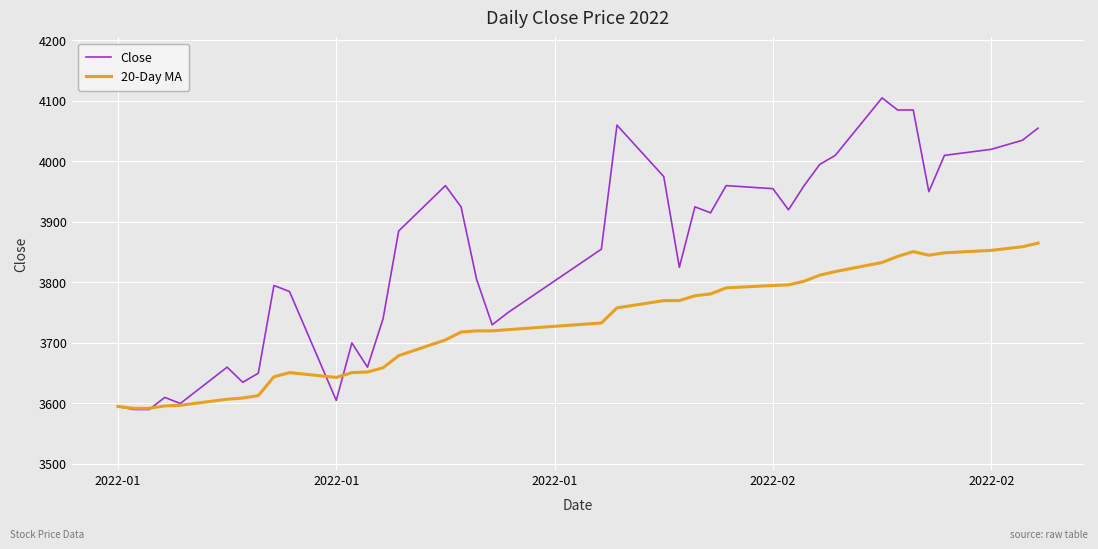

Which series has the largest total across all categories?

Close